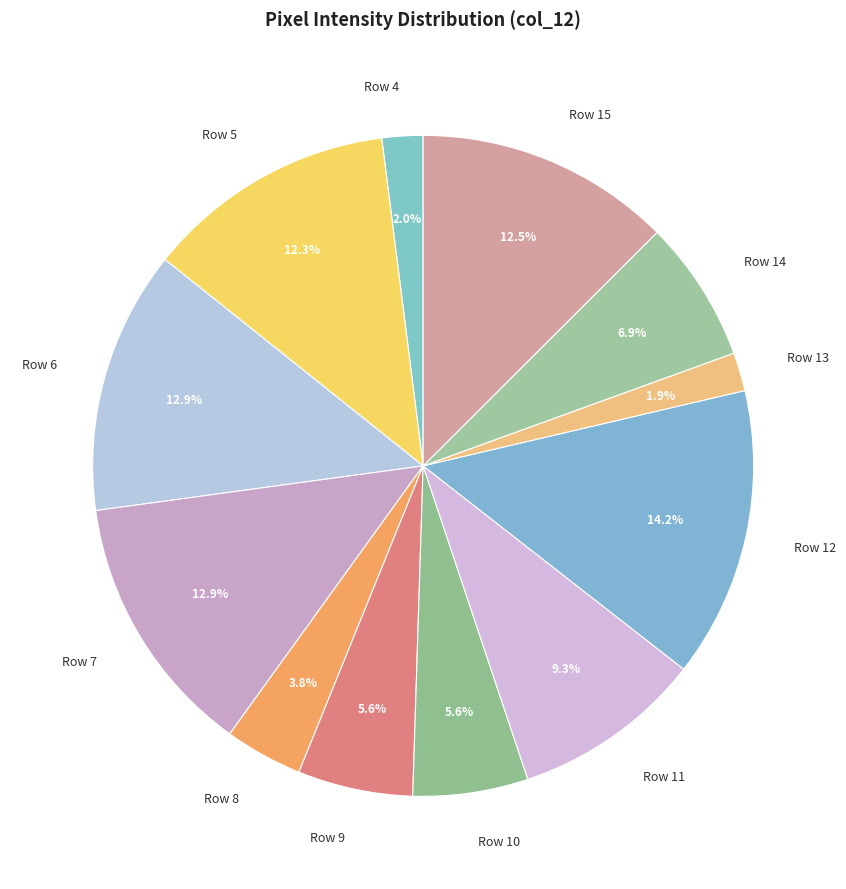

Which slice is the largest?

Row 12